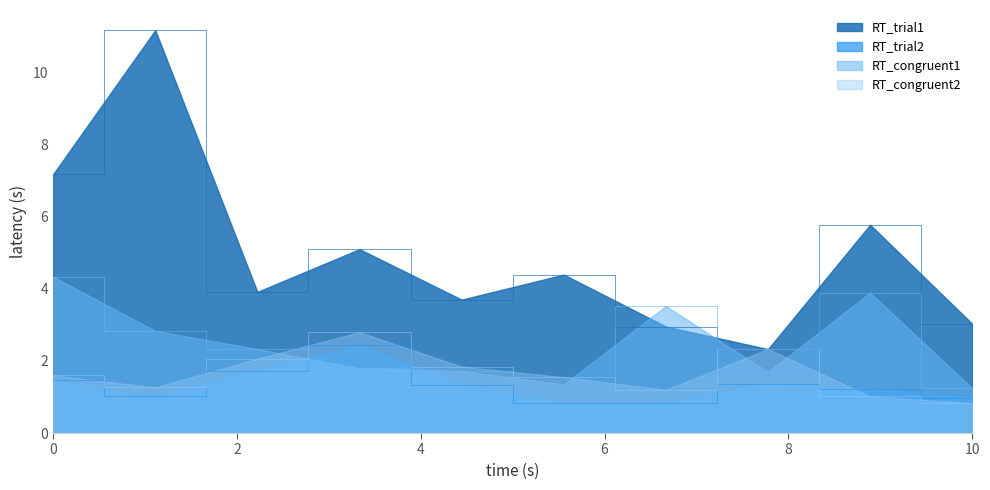

Which series has the widest spread of values?

RT_trial1